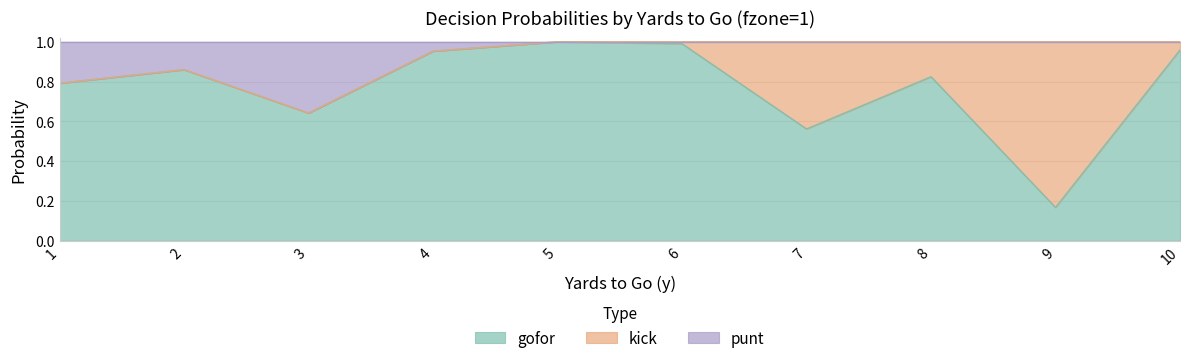

Read the gofor value at 6.

1.0